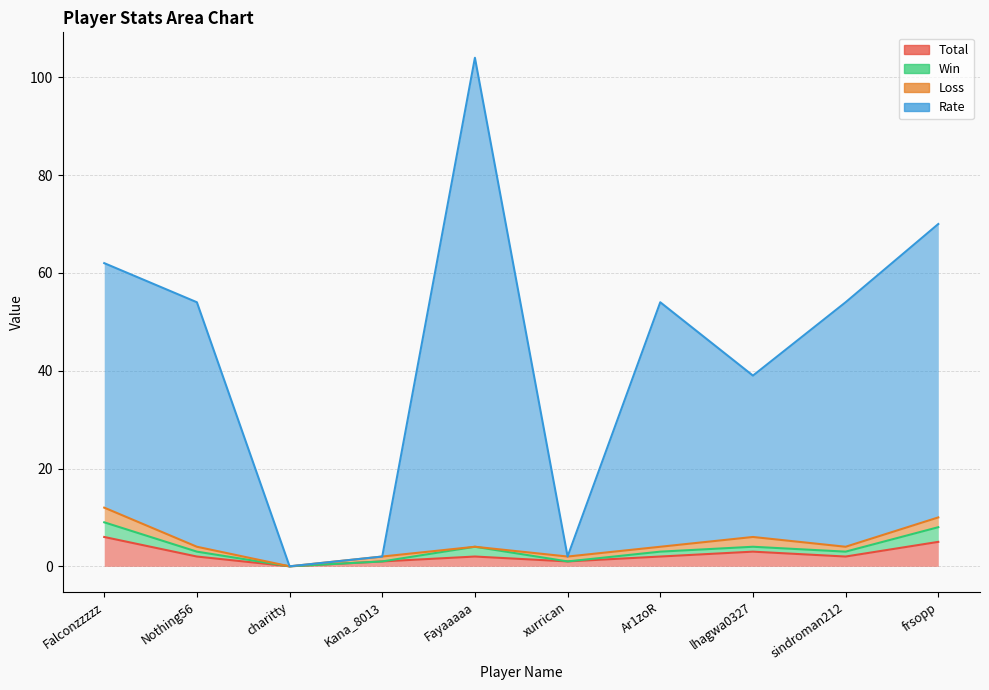

In Rate, how many points are lower than both neighbors (excluding endpoints)?

3